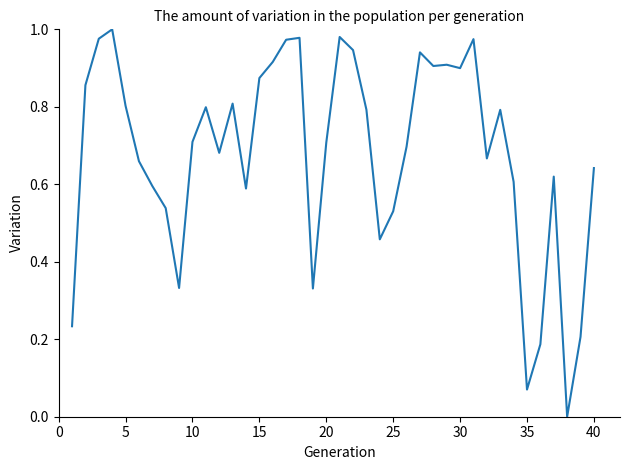

How many lines are shown in the chart?

1